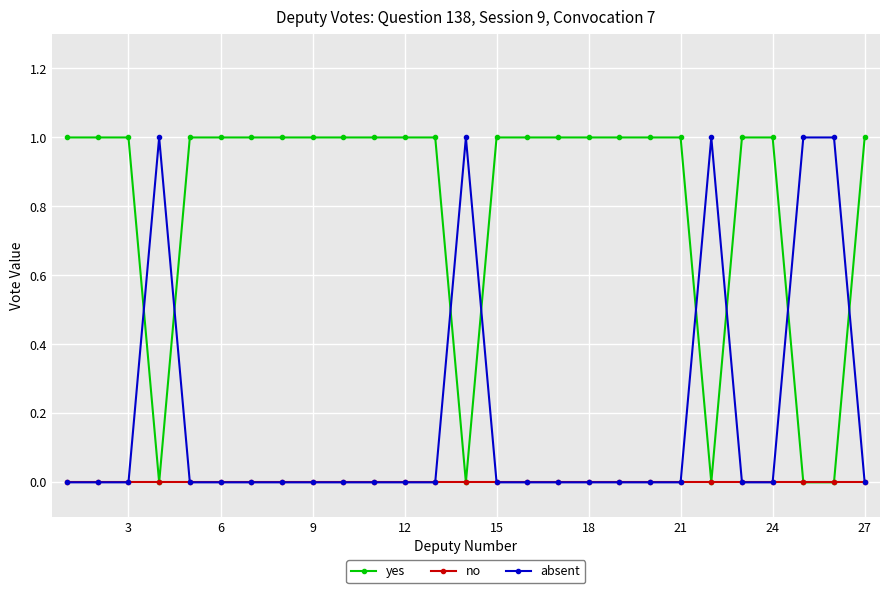

Rank the series by their average value, from lowest to highest.

no, absent, yes